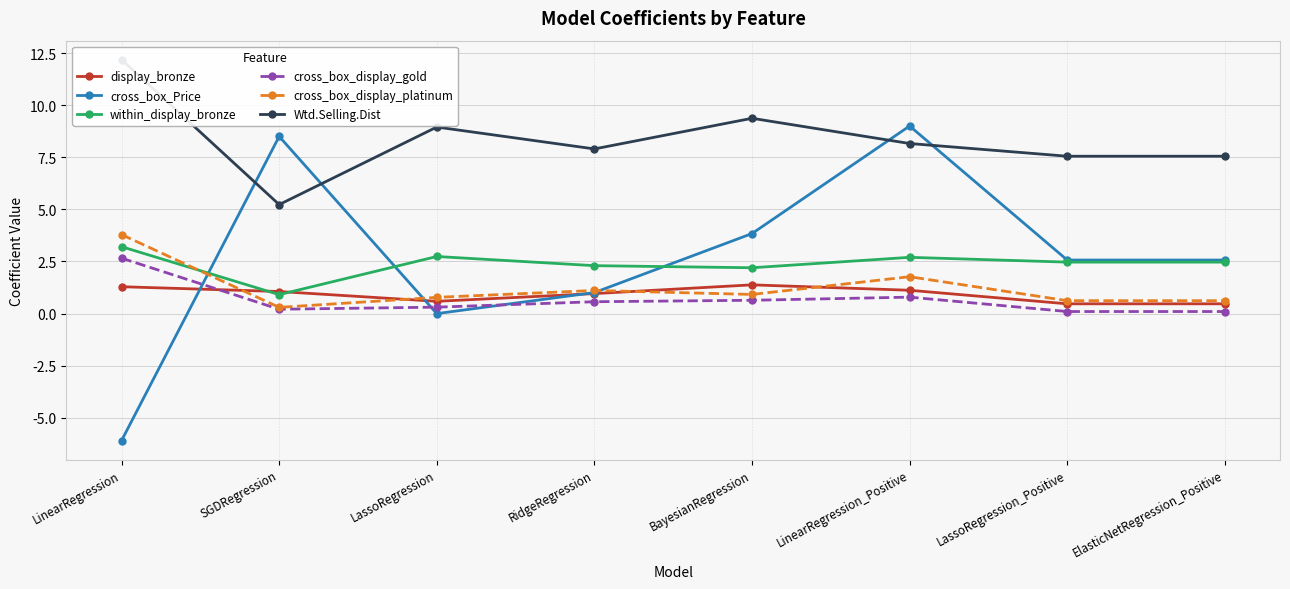

What is the difference between the highest and lowest values at LinearRegression?

18.3